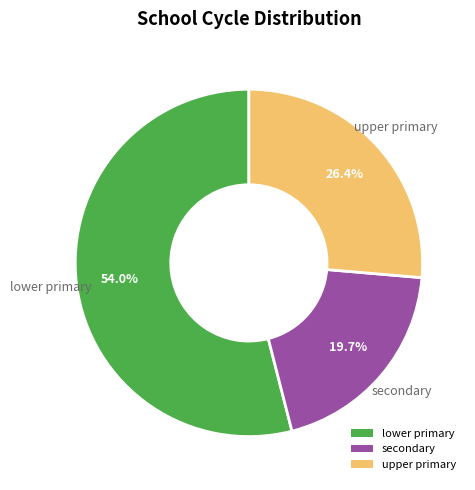

Does secondary account for over 50% of the chart?

No